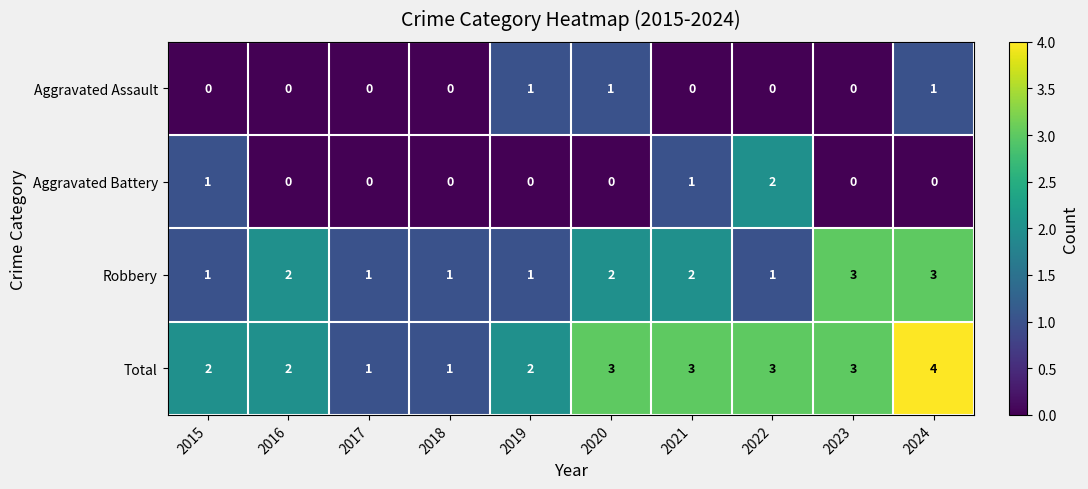

Is it true that Robbery equals 3 at 2021?

False